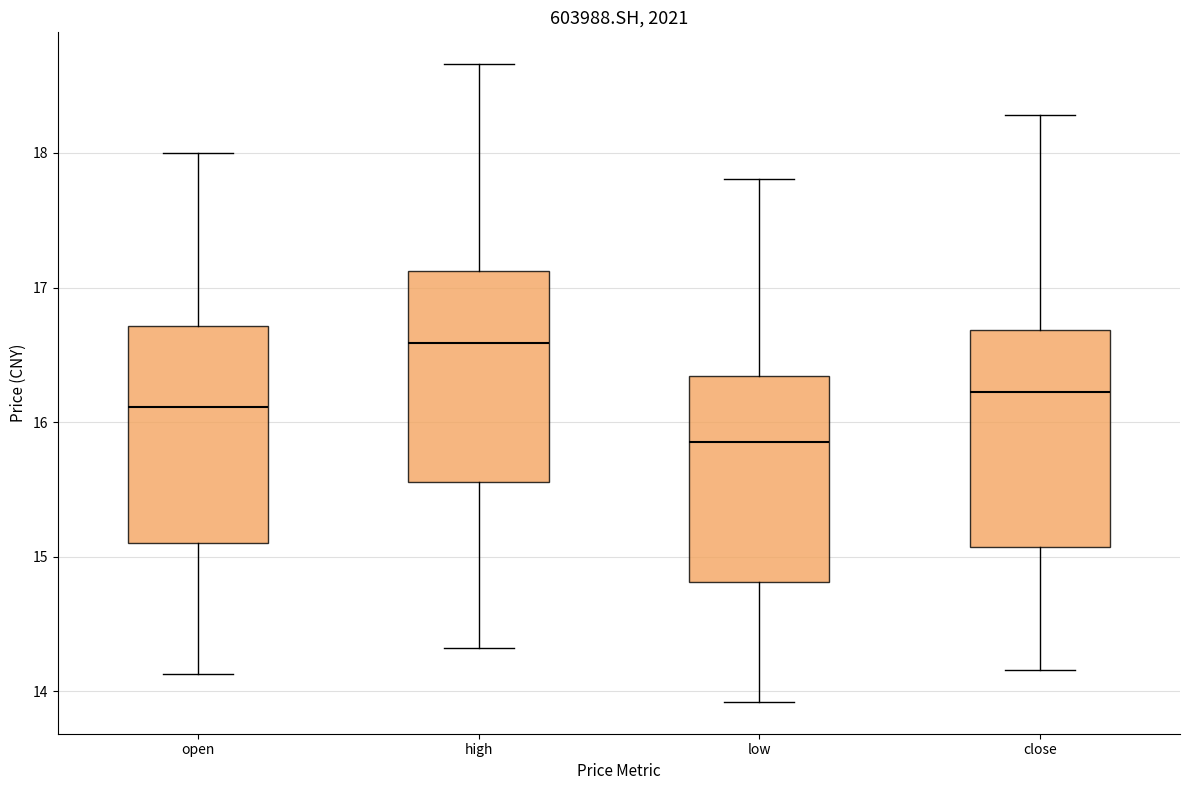

Reading left to right, transcribe this box plot: for each box, give where its median line is, the range the box spans, and where its two whiskers end, as read against the y-axis. The values are not printed on the chart, so give them approximately, as read against the axis.

open: median 16.1, box 15.1 to 16.7, whiskers 14.1 to 18.0
high: median 16.6, box 15.6 to 17.1, whiskers 14.3 to 18.7
low: median 15.9, box 14.8 to 16.3, whiskers 13.9 to 17.8
close: median 16.2, box 15.1 to 16.7, whiskers 14.2 to 18.3